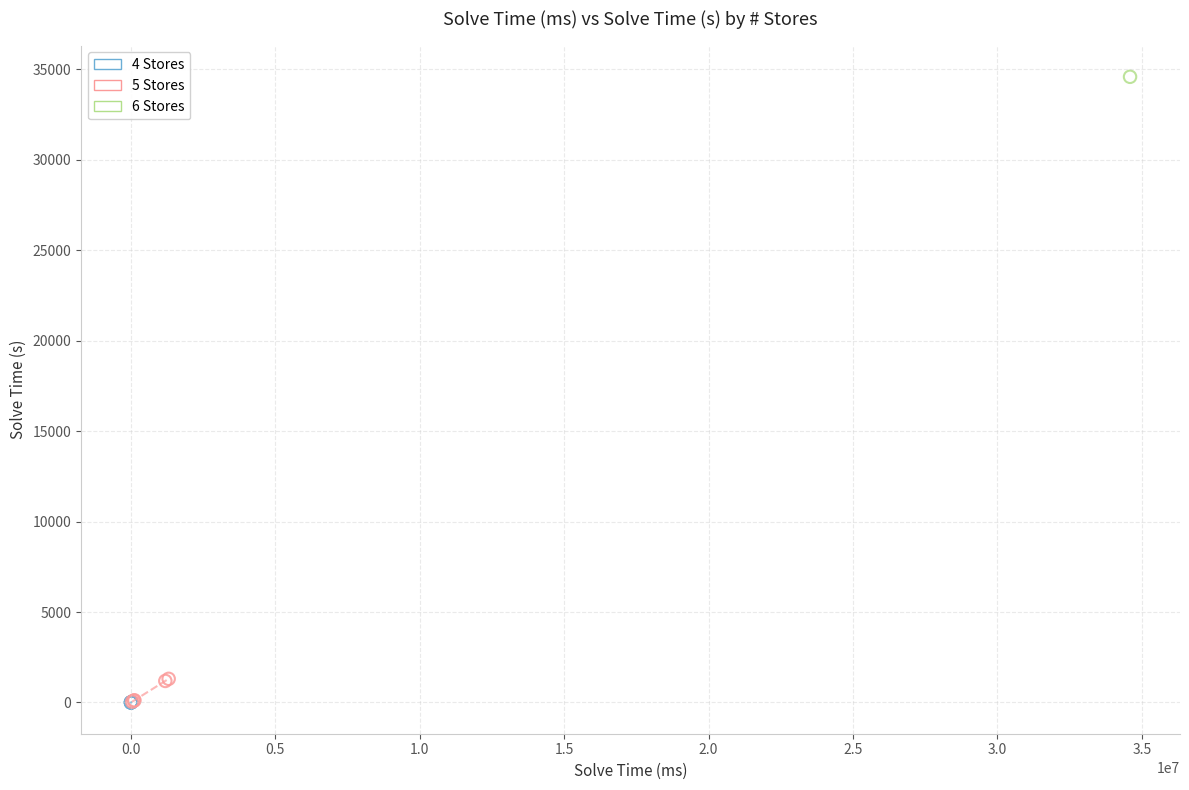

Which series reaches the maximum Y coordinate?

6 Stores